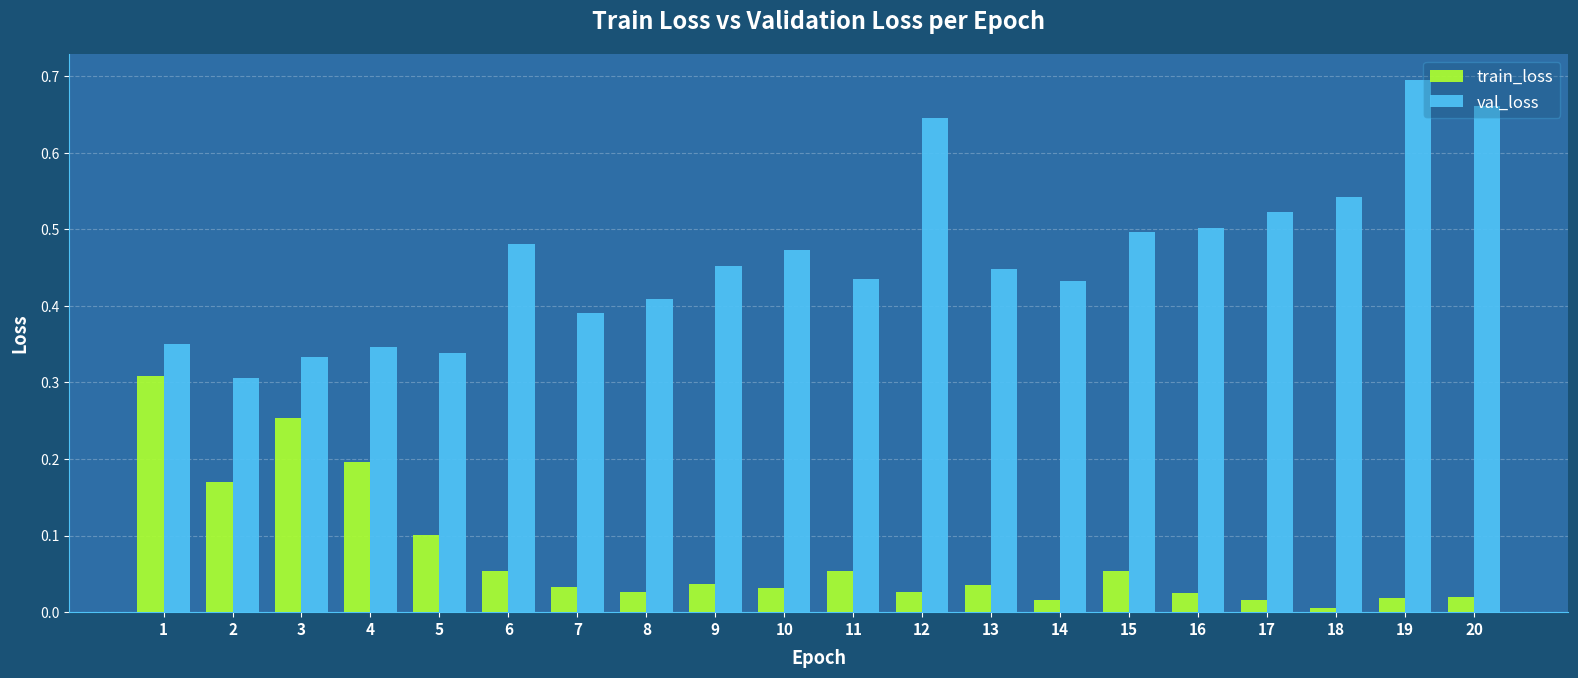

Does the chart contain stacked bars?

No